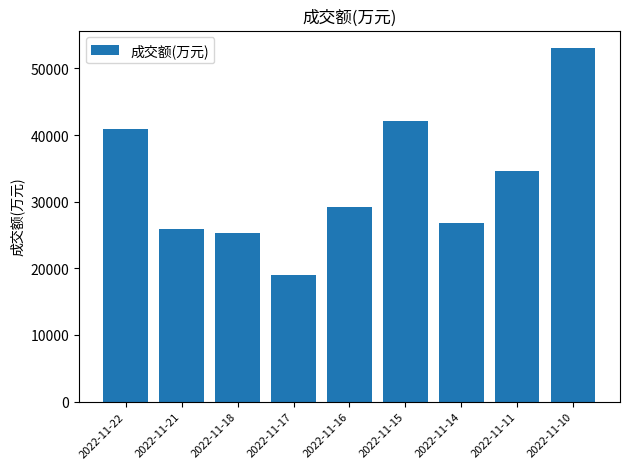

What is the difference between the maximum and minimum values?

34028